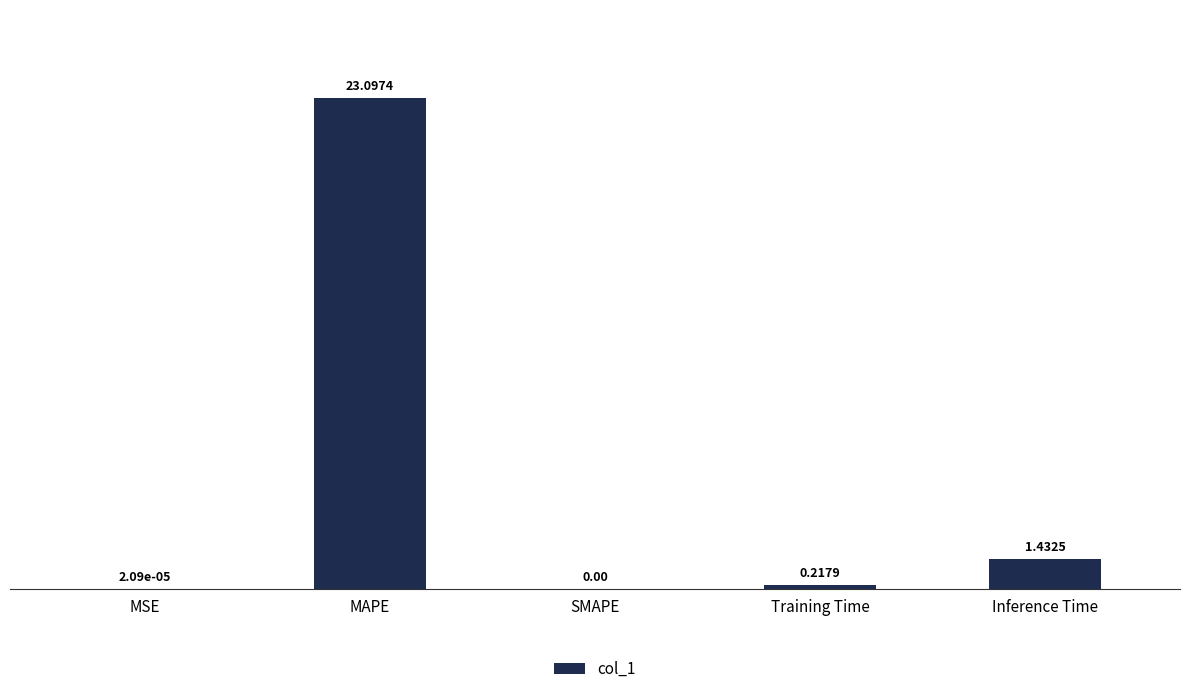

What is the sum of all values?

24.7